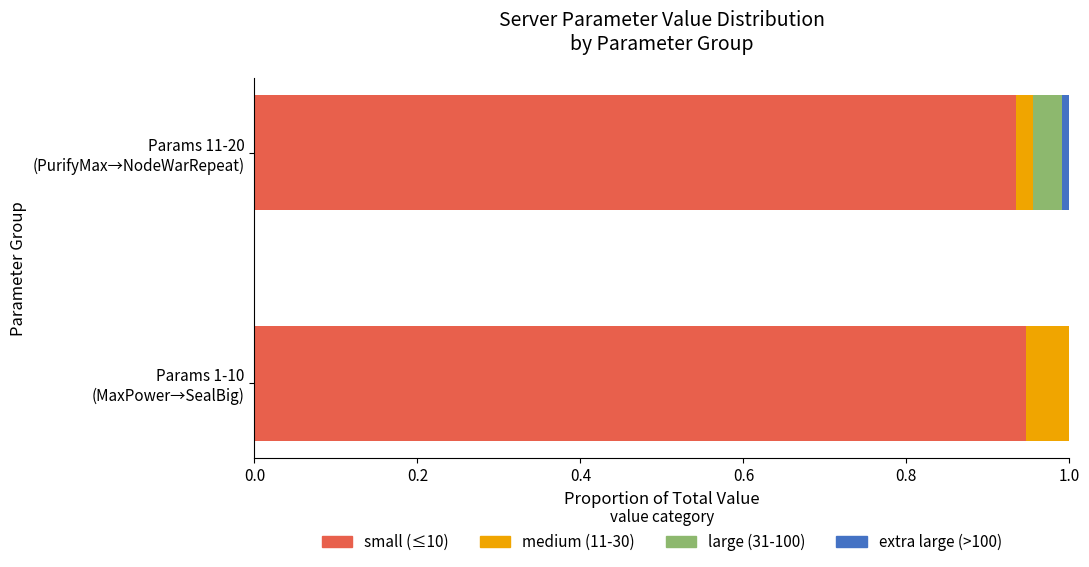

How many data points does each series have?

2